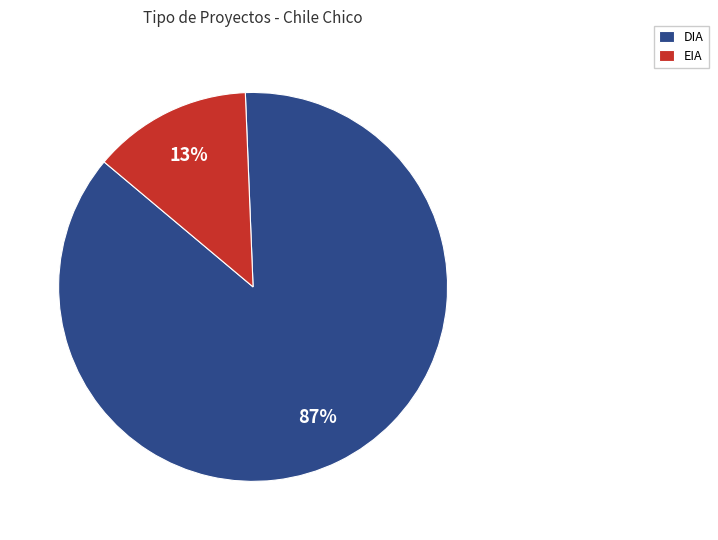

How many slices are in this pie chart?

2